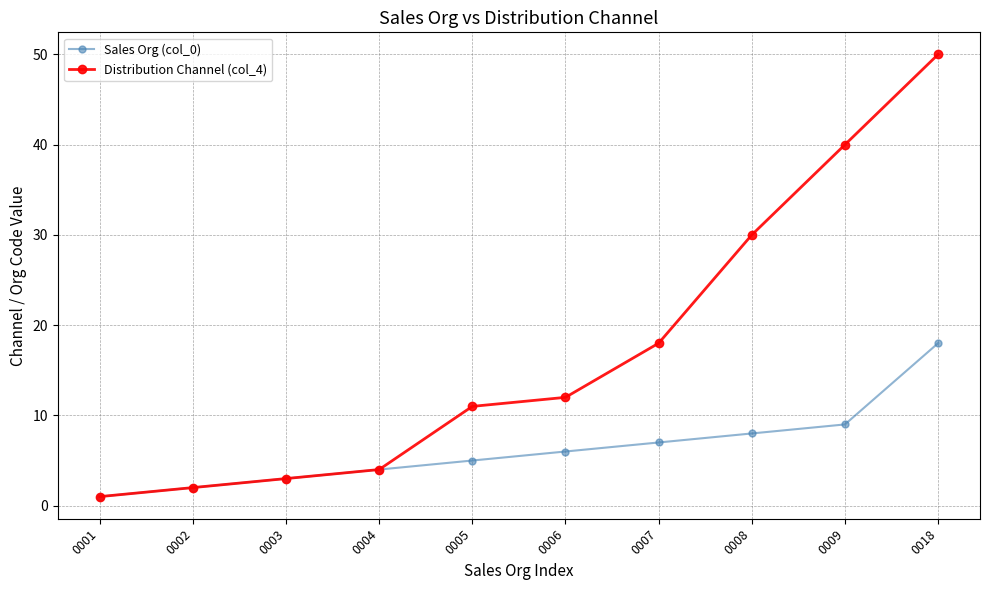

How many values in the Distribution Channel (col_4) series are below 12?

5